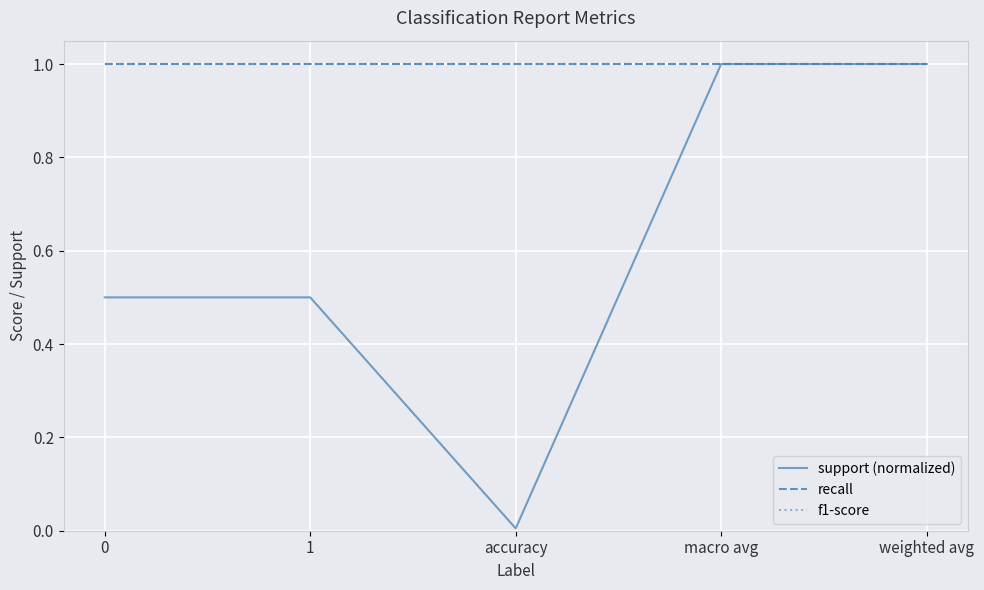

Does the chart display data point markers on the line(s)?

No